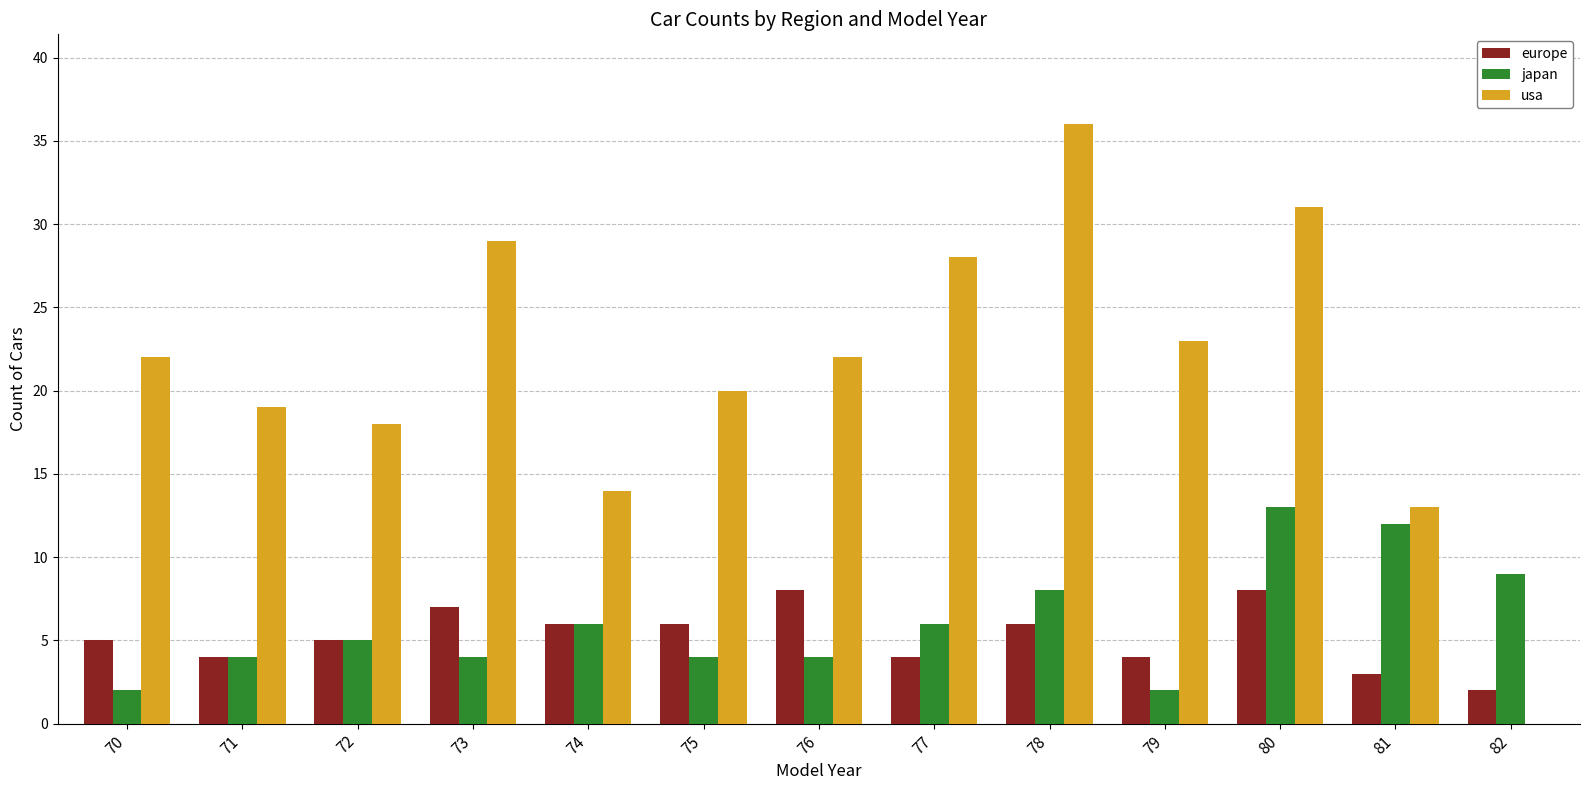

At which category does the chart reach its peak across all series?

78